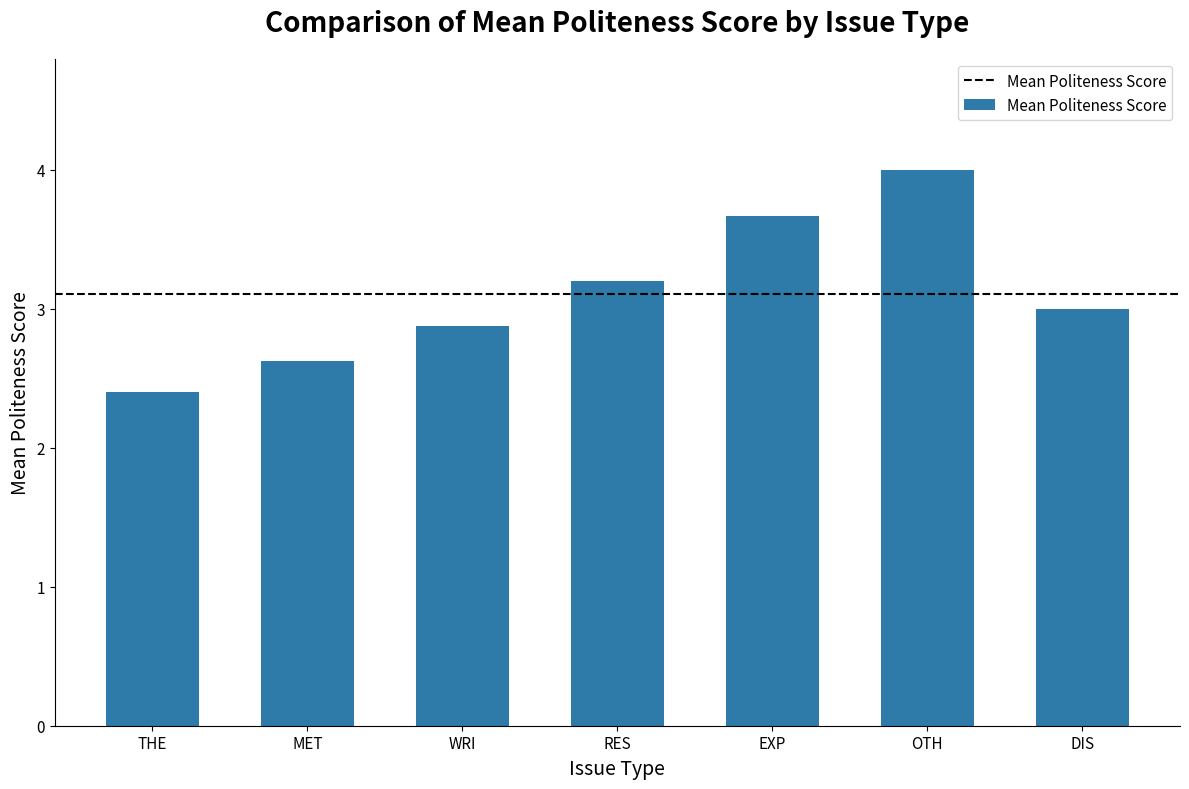

Reading left to right, extract all data points from this chart.

THE=2.4	MET=2.6	WRI=2.9	RES=3.2	EXP=3.7	OTH=4.0	DIS=3.0